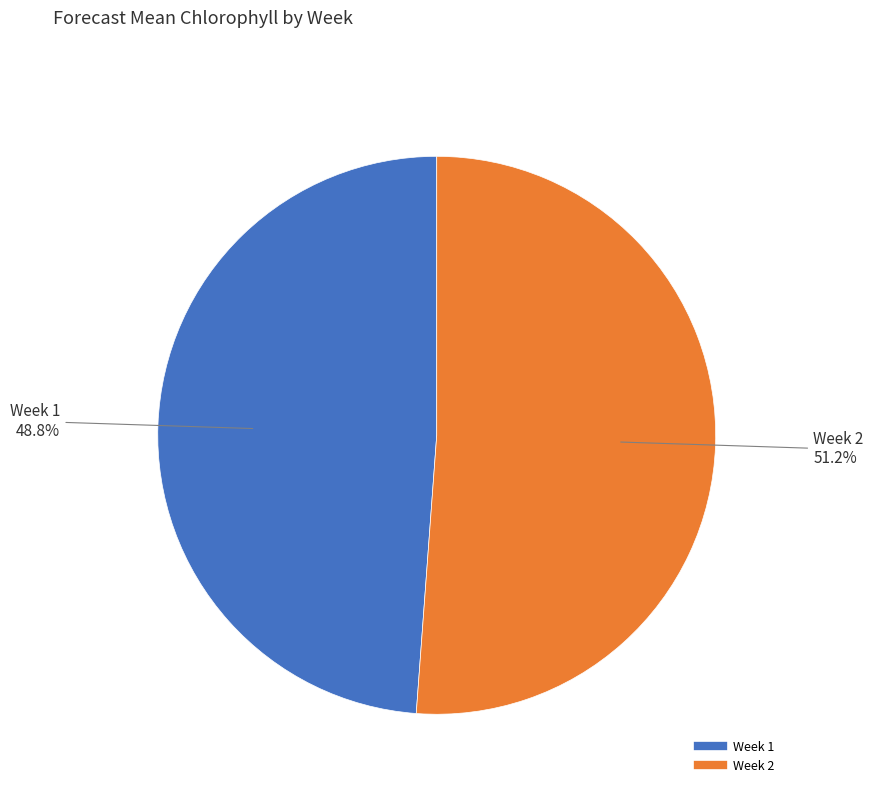

Is it true that Week 1 is 49% of the pie?

True